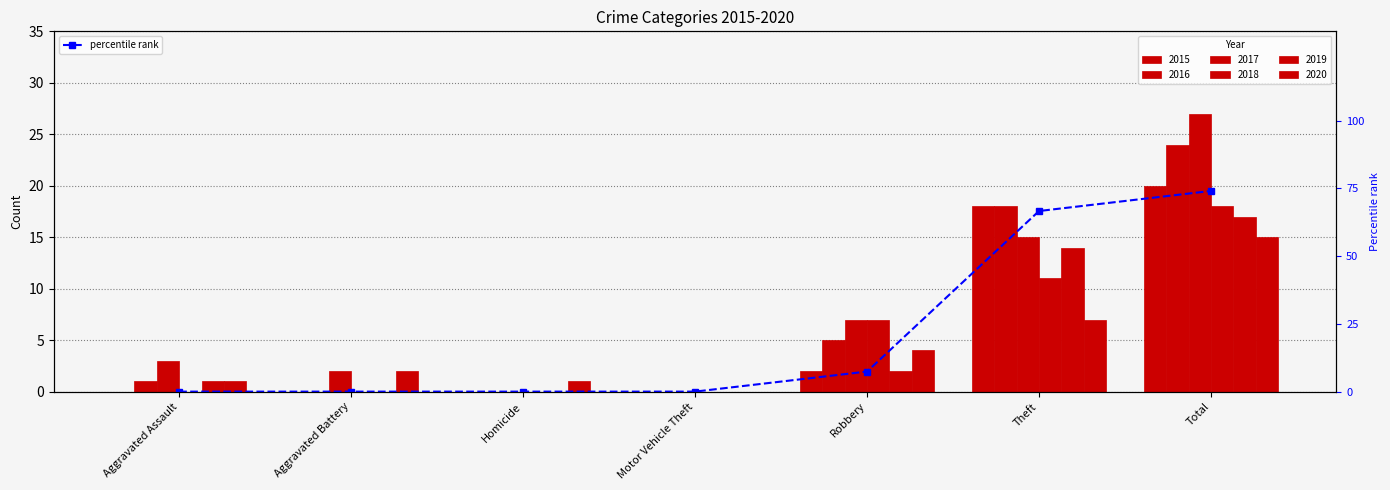

The value at Theft is 66.7. True or false?

True